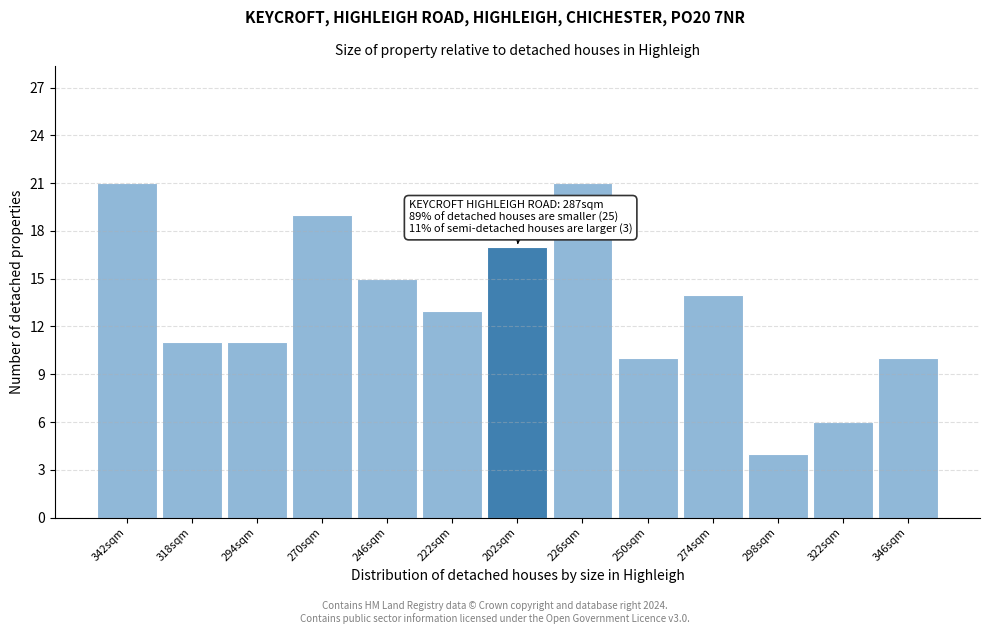

Reading left to right, extract all data points from this chart.

21	11	11	19	15	13	17	21	10	14	4	6	10